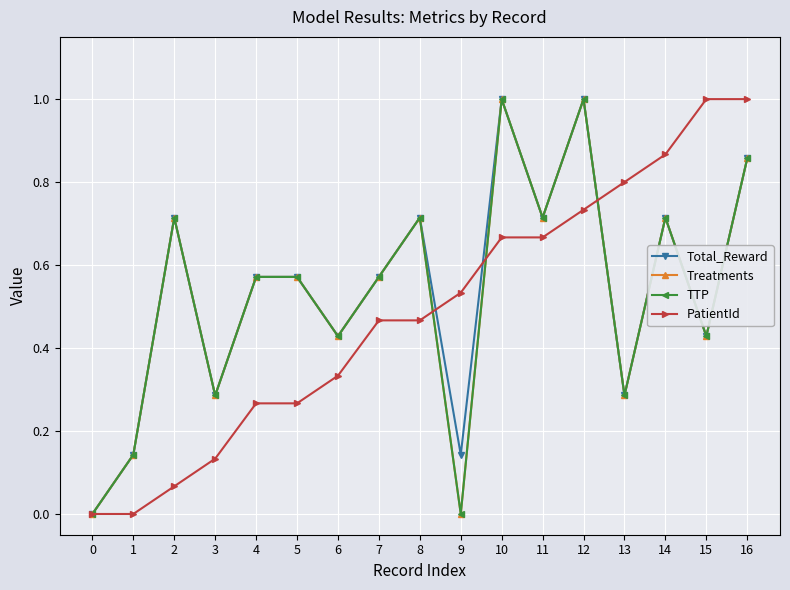

What is the difference between the maximum and minimum values in the PatientId series?

1.0